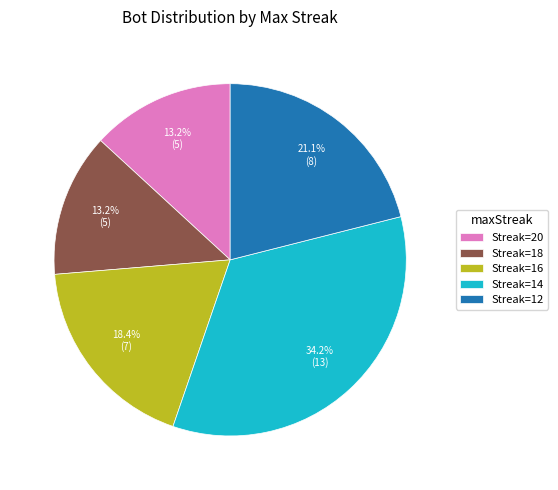

Is there a majority slice in this chart?

No